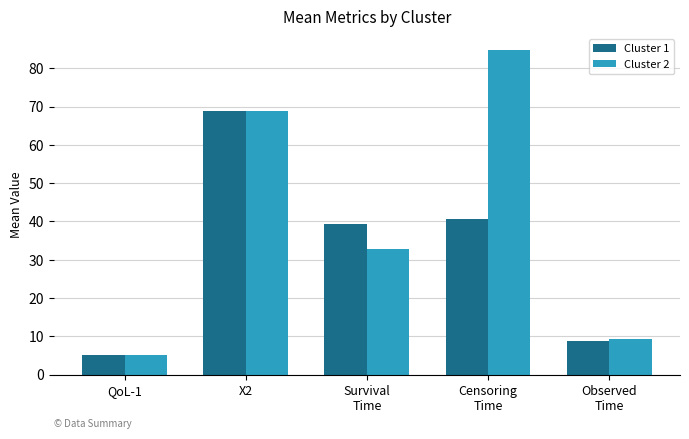

How many groups of bars are there?

5